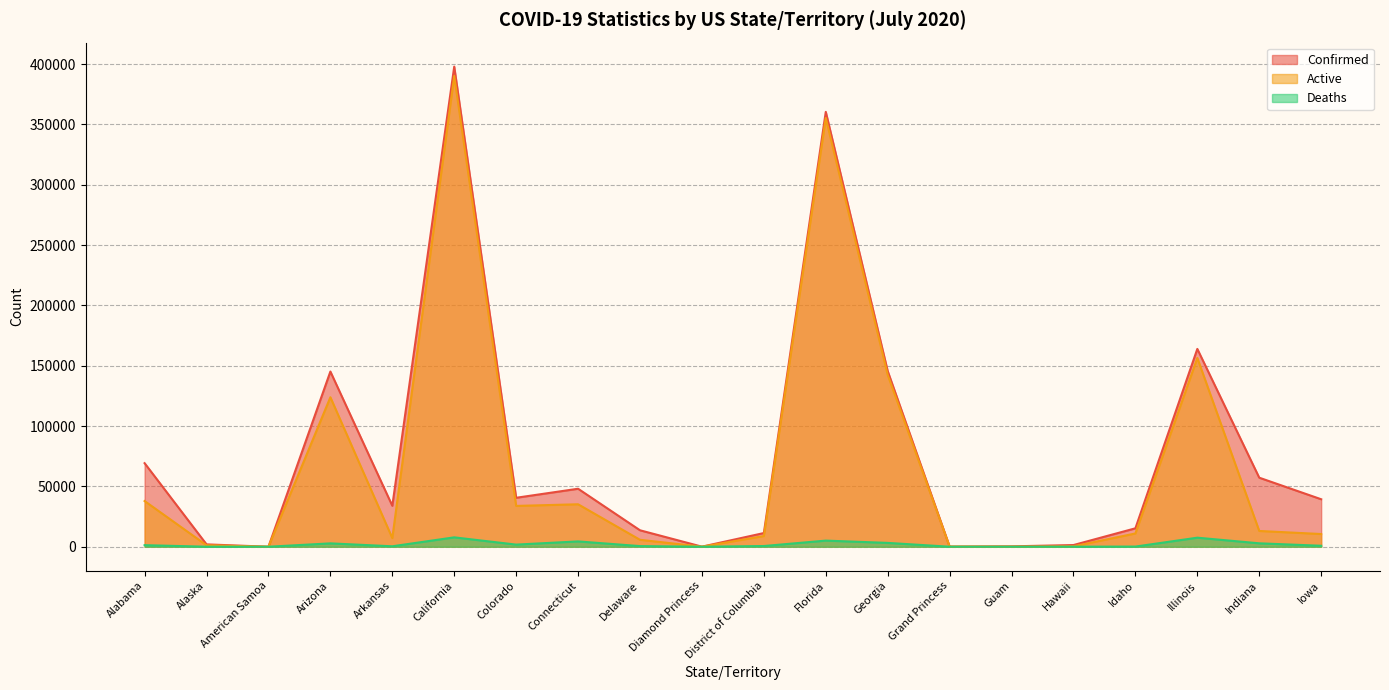

In Confirmed, how many points are lower than both neighbors (excluding endpoints)?

5